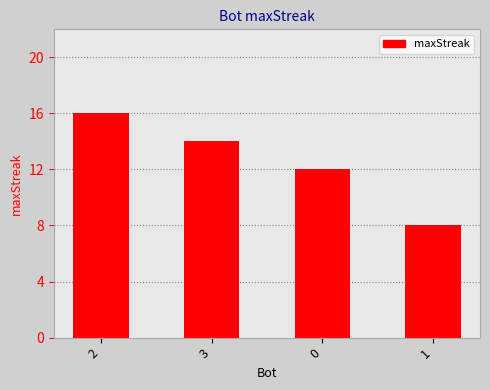

How many bars are there in total?

4